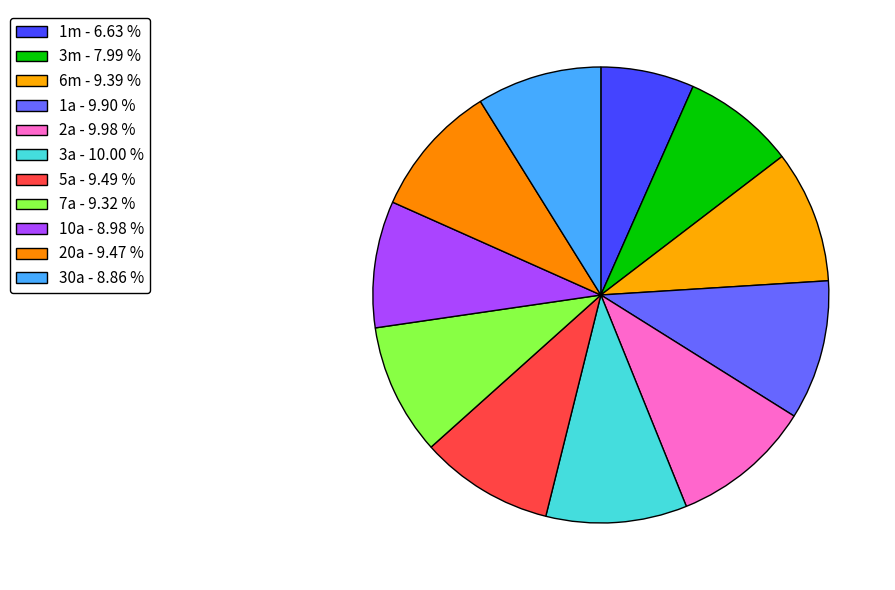

Which category has the smallest portion of the pie?

1m